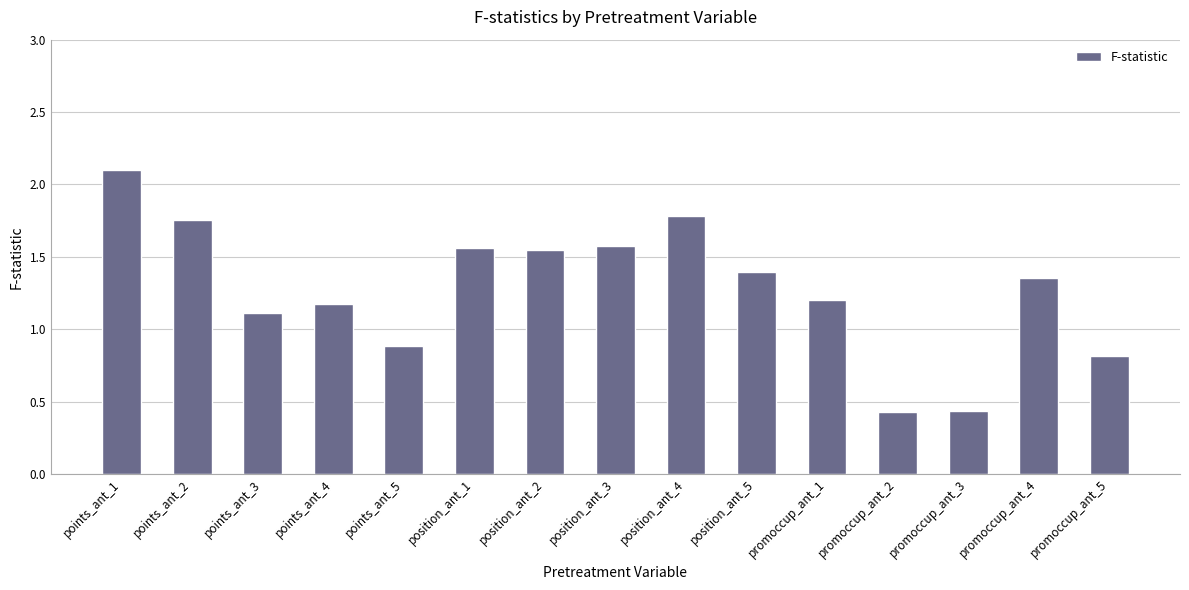

What is the label of the 2nd bar from the right?

promoccup_ant_4